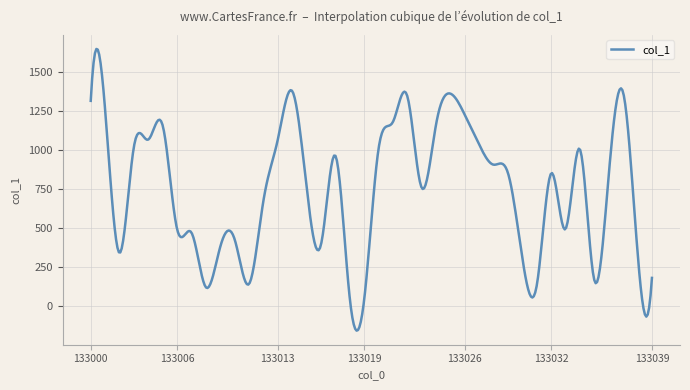

How many lines are shown in the chart?

1